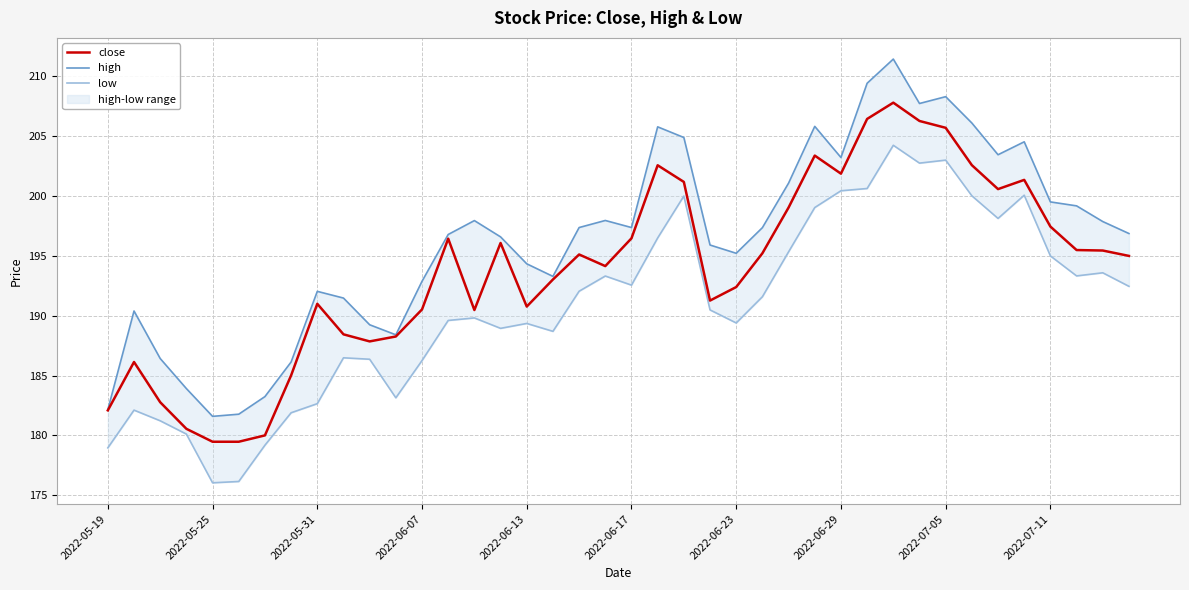

What position from the right is 30?

10